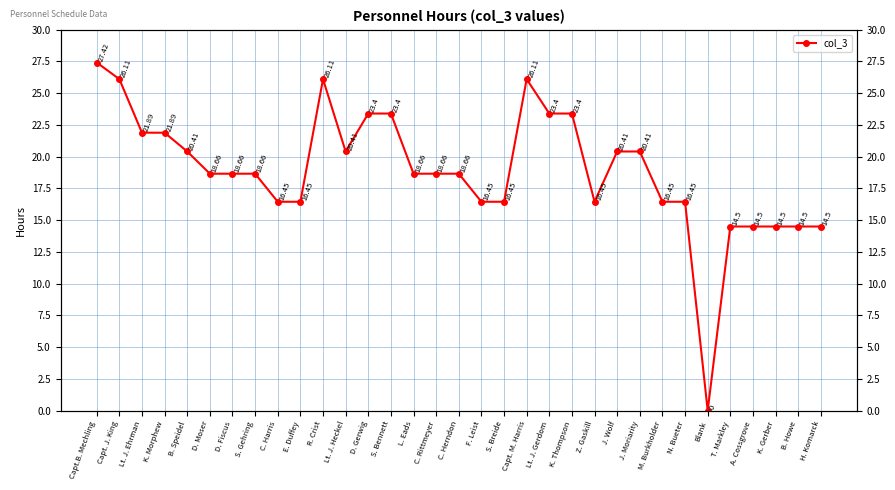

What is the change in value from S. Gehring to A. Cossgrove?

-4.2